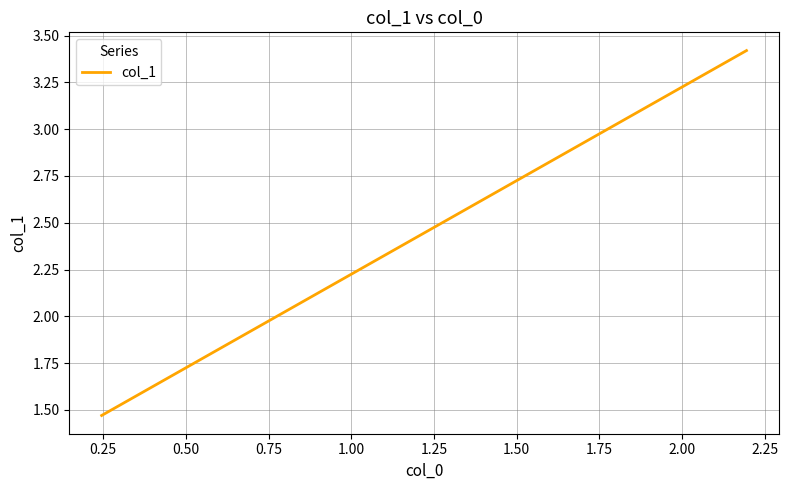

What is the greatest value displayed?

3.4